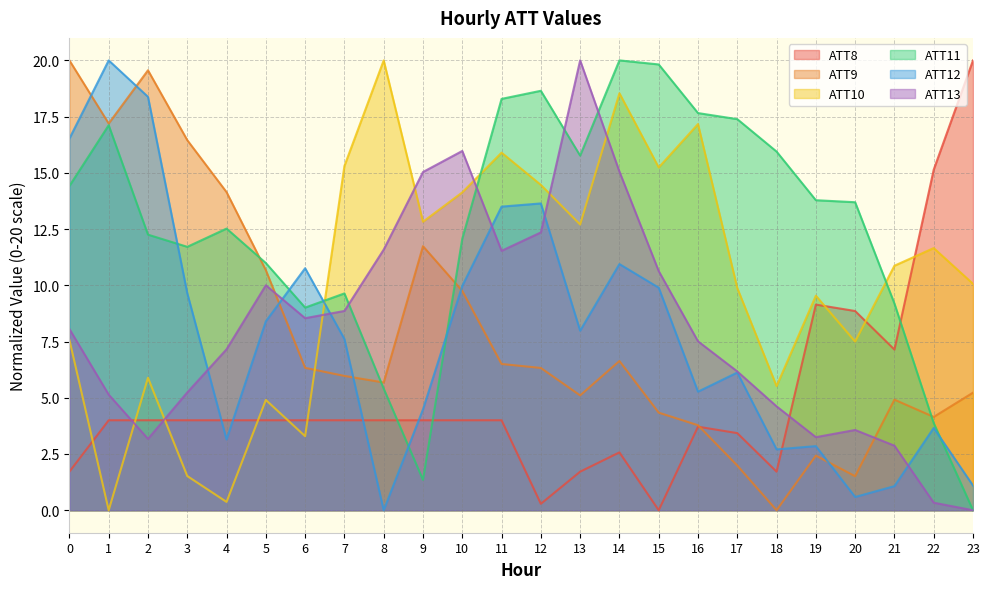

Rank the series at 12 from highest to lowest value.

ATT11, ATT10, ATT12, ATT13, ATT9, ATT8